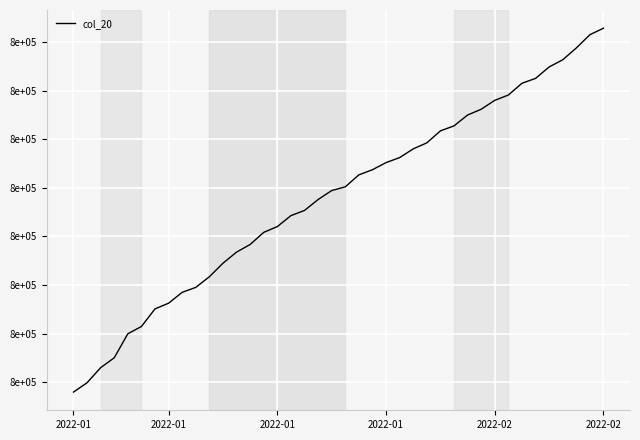

Does the chart display data point markers on the line(s)?

No